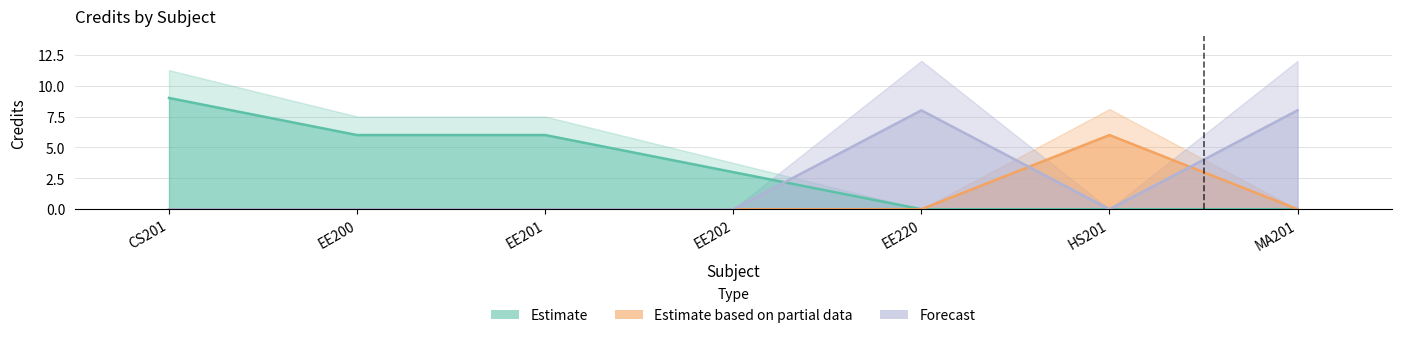

List the labels in order of value, largest first.

CS201, EE220, MA201, EE200, EE201, HS201, EE202